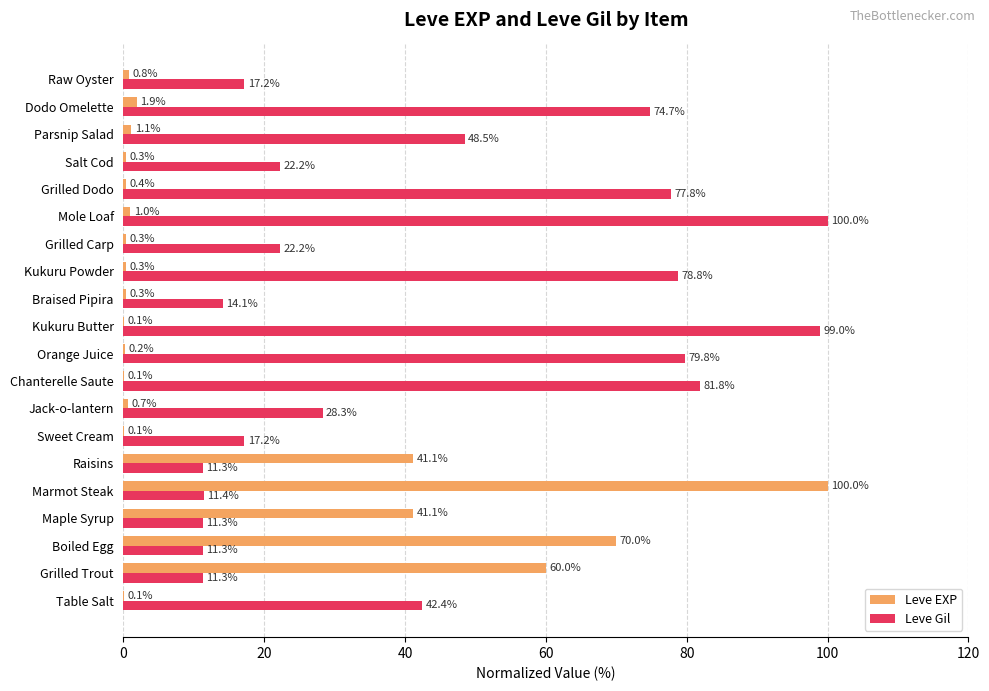

What is the maximum value shown in the chart?

100.0